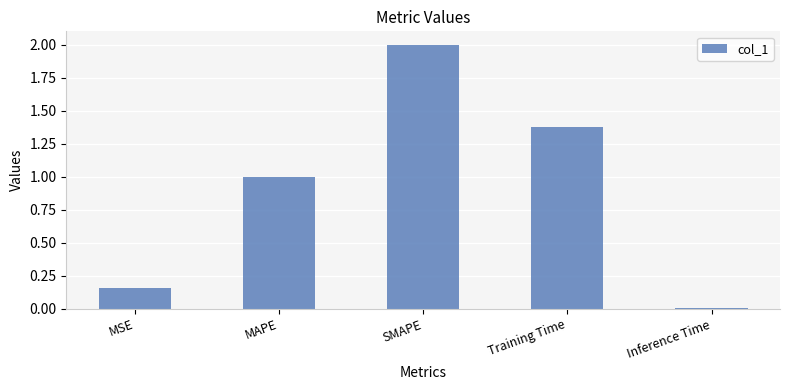

What is the average value?

0.9